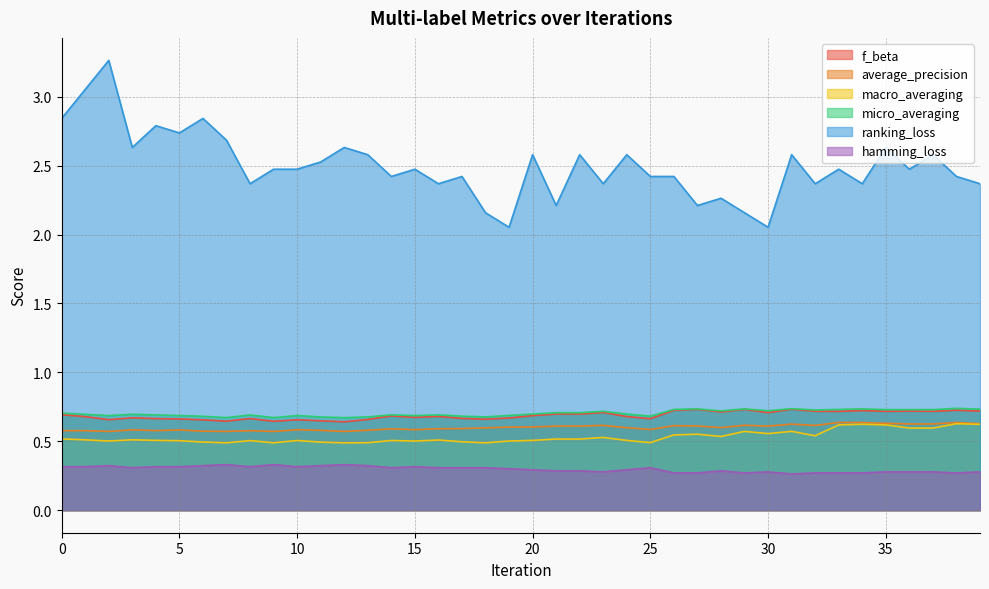

How many lines are shown in the chart?

6